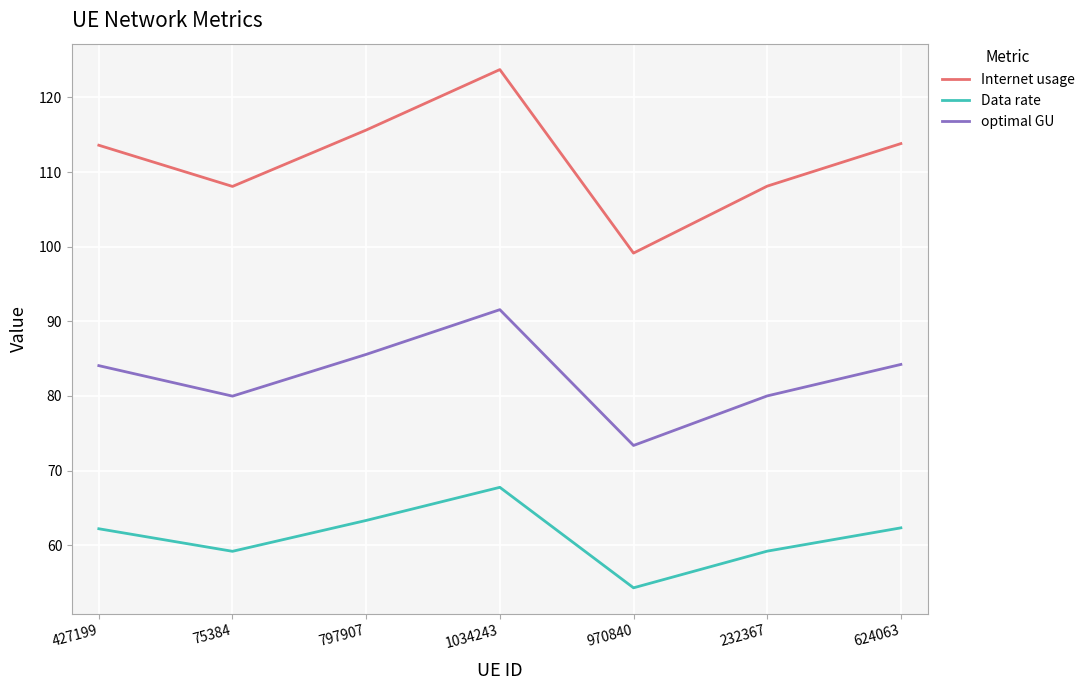

What is the difference between the Data rate values at 427199 and 75384?

3.0